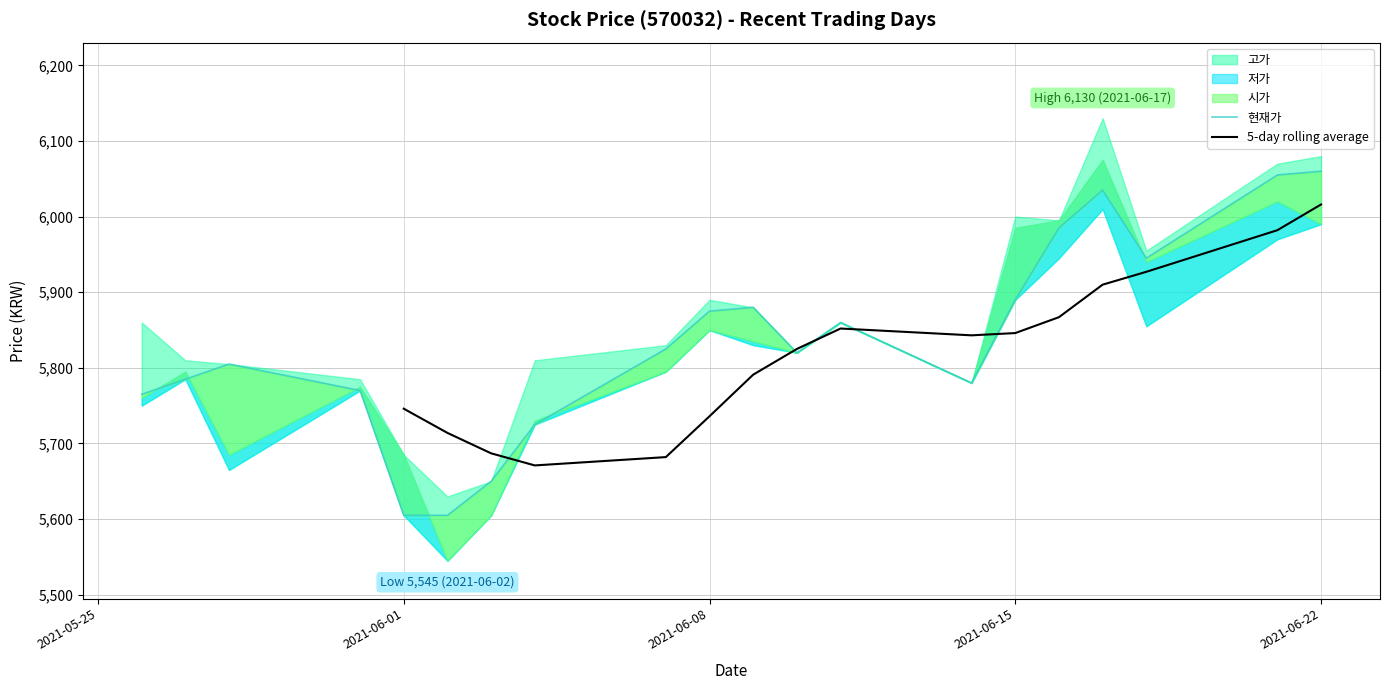

True or false: 저가 has more than 2 points higher than both neighbors.

True